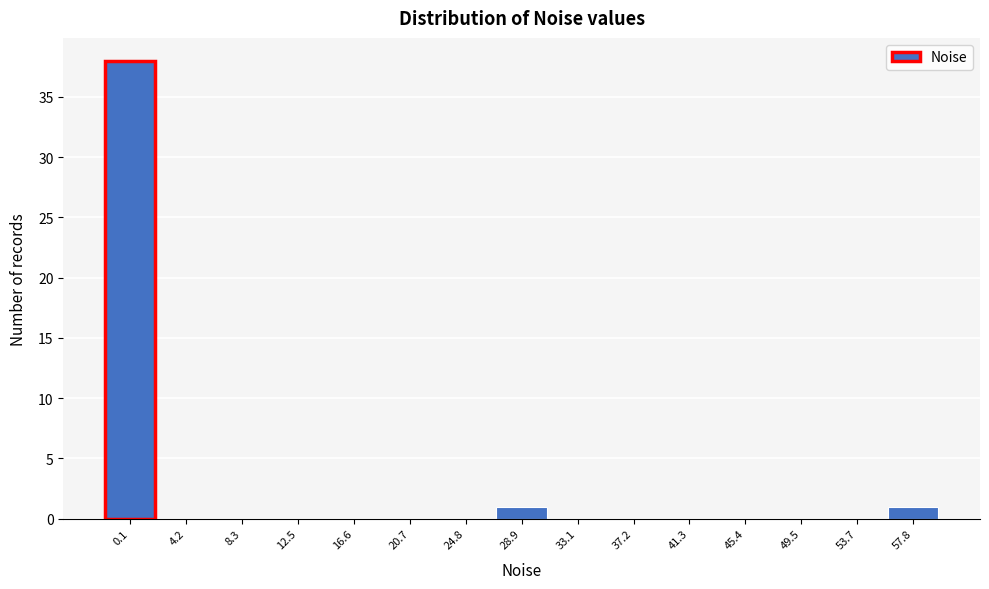

Reading left to right, what are all the values shown in this chart?

0.1=38	4.2=0	8.3=0	12.5=0	16.6=0	20.7=0	24.8=0	28.9=1	33.1=0	37.2=0	41.3=0	45.4=0	49.5=0	53.7=0	57.8=1